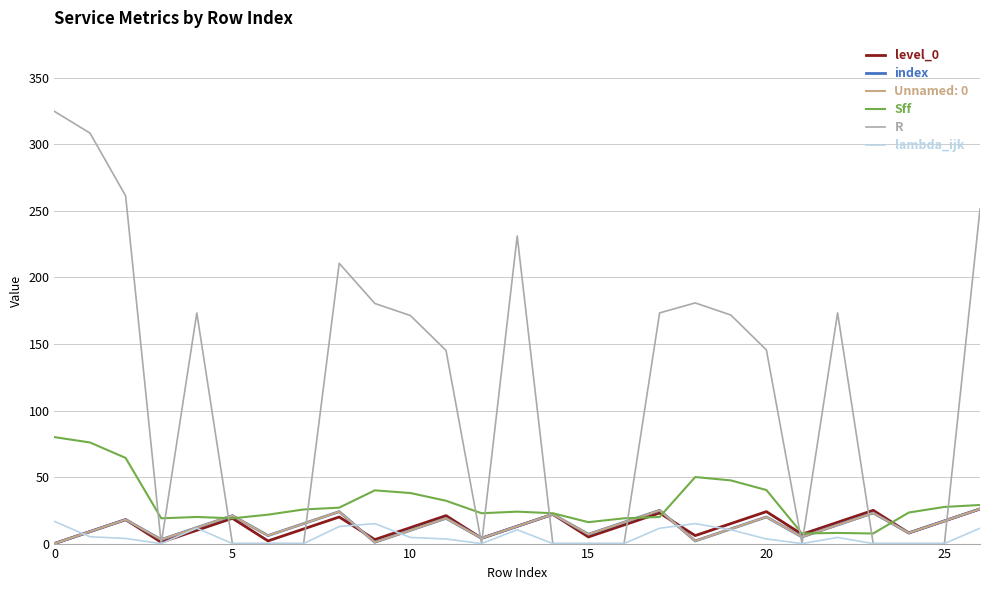

Does the chart display data point markers on the line(s)?

No